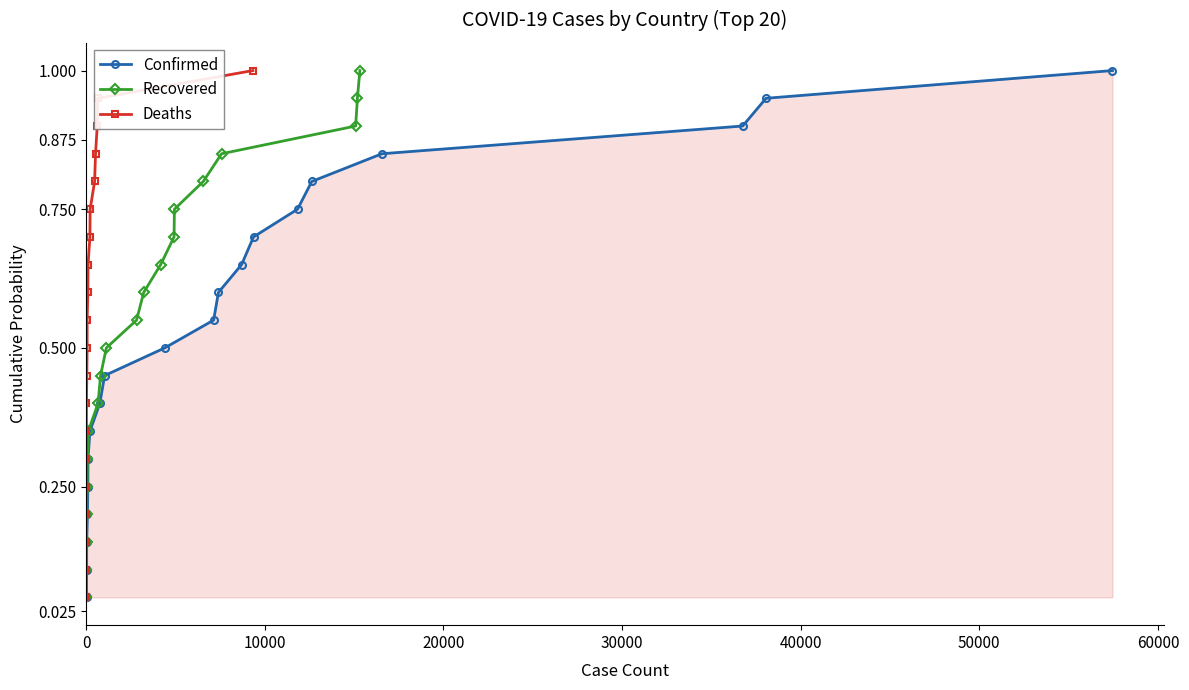

Reading right to left, transcribe all the data shown in this chart.

Confirmed: 1.0	0.9	0.9	0.8	0.8	0.8	0.7	0.7	0.6	0.6	0.5	0.5	0.4	0.3	0.3	0.2	0.2	0.1	0.1	0.1
Recovered: 1.0	0.9	0.9	0.8	0.8	0.8	0.7	0.7	0.6	0.6	0.5	0.5	0.4	0.3	0.3	0.2	0.2	0.1	0.1	0.1
Deaths: 1.0	0.9	0.9	0.8	0.8	0.8	0.7	0.7	0.6	0.6	0.5	0.5	0.4	0.3	0.3	0.2	0.2	0.1	0.1	0.1